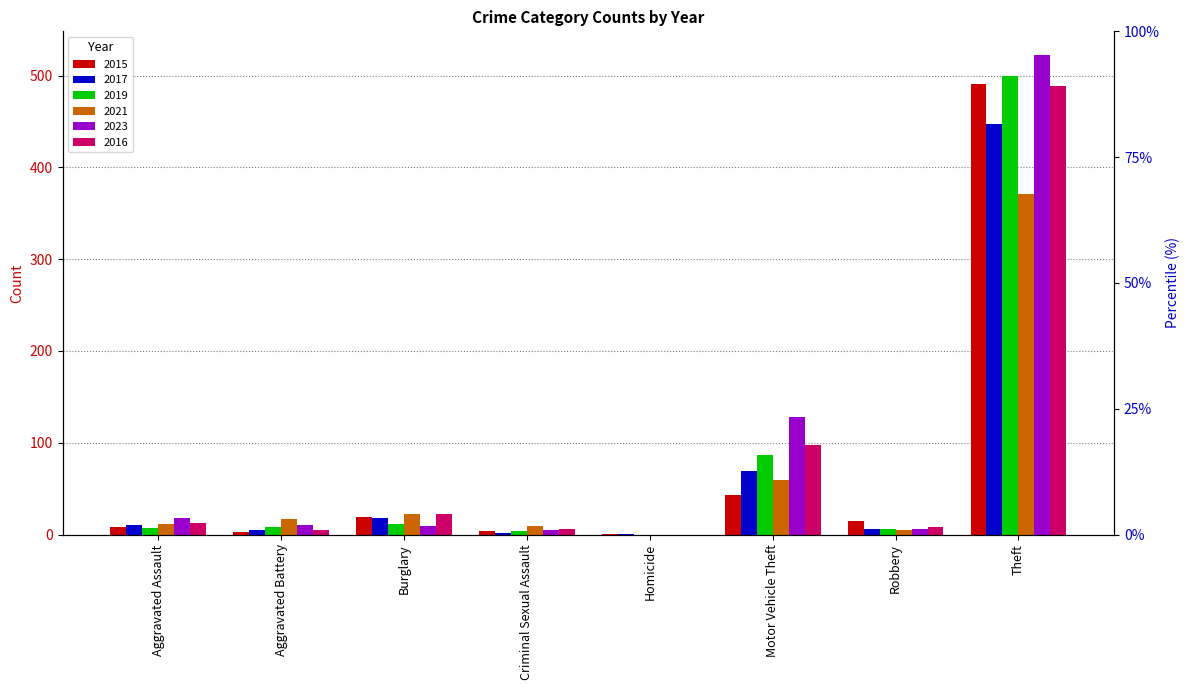

What is the difference between the highest and lowest values at Aggravated Battery?

14